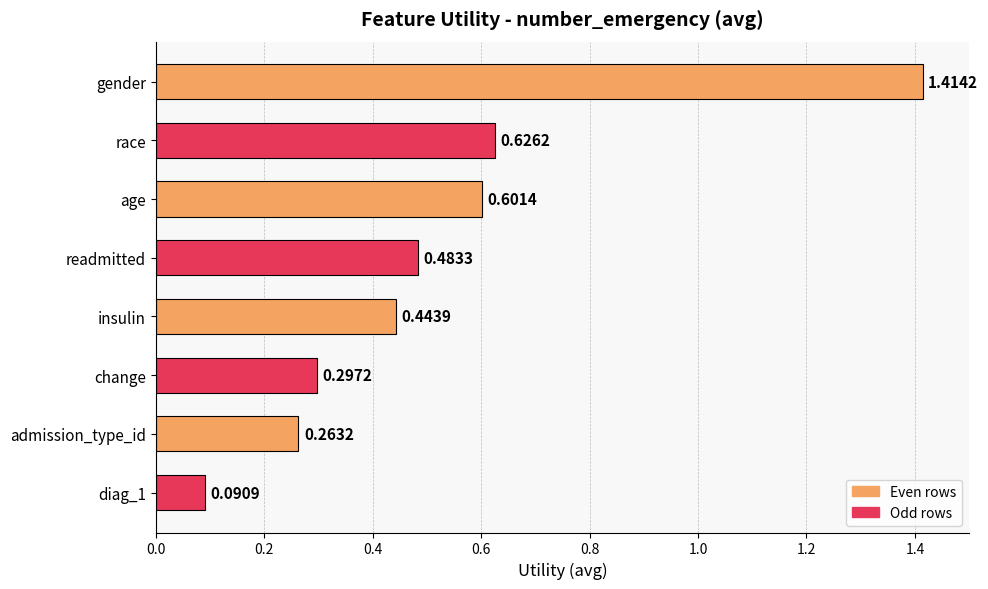

What is the difference between the values at readmitted and gender?

0.9